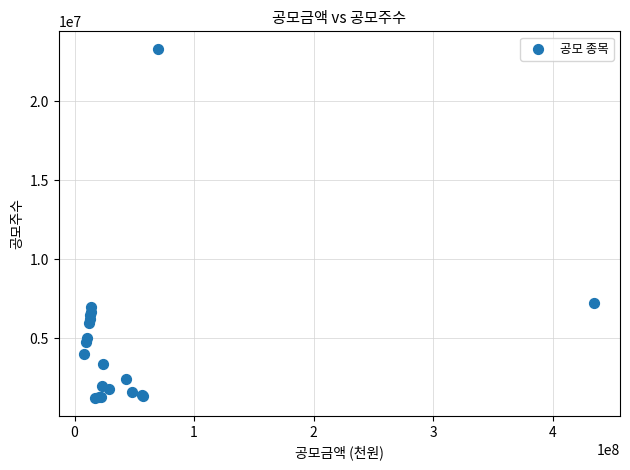

What Y value in the scatter plot is closest to 12266667?

7250000